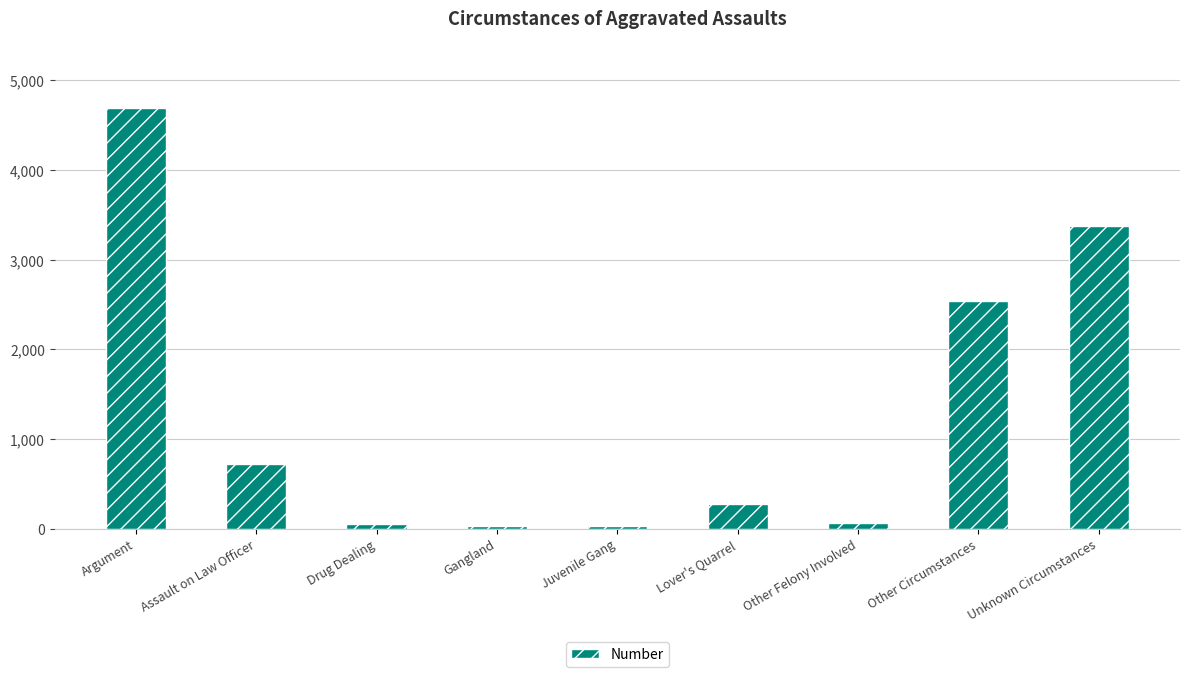

True or false: the data shows 34 at Gangland.

True